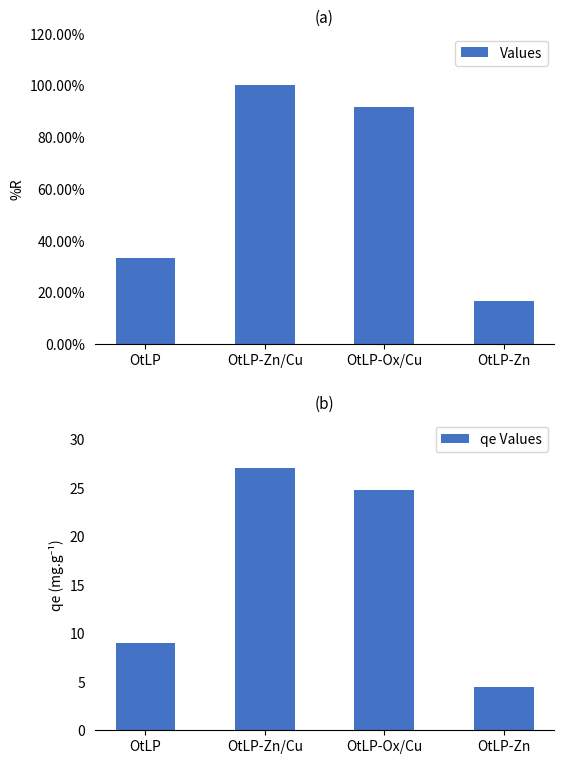

Which series has the widest spread of values?

Values